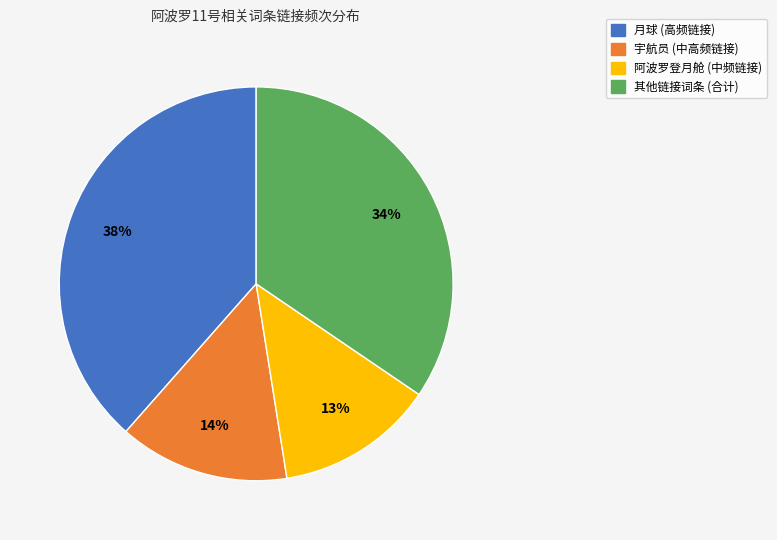

Is there a majority slice in this chart?

No